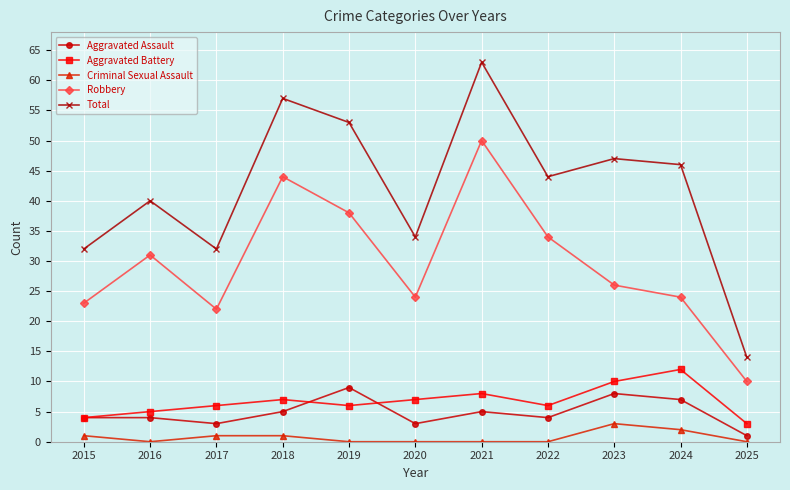

Between 2016 and 2018, which series saw the biggest shift?

Total